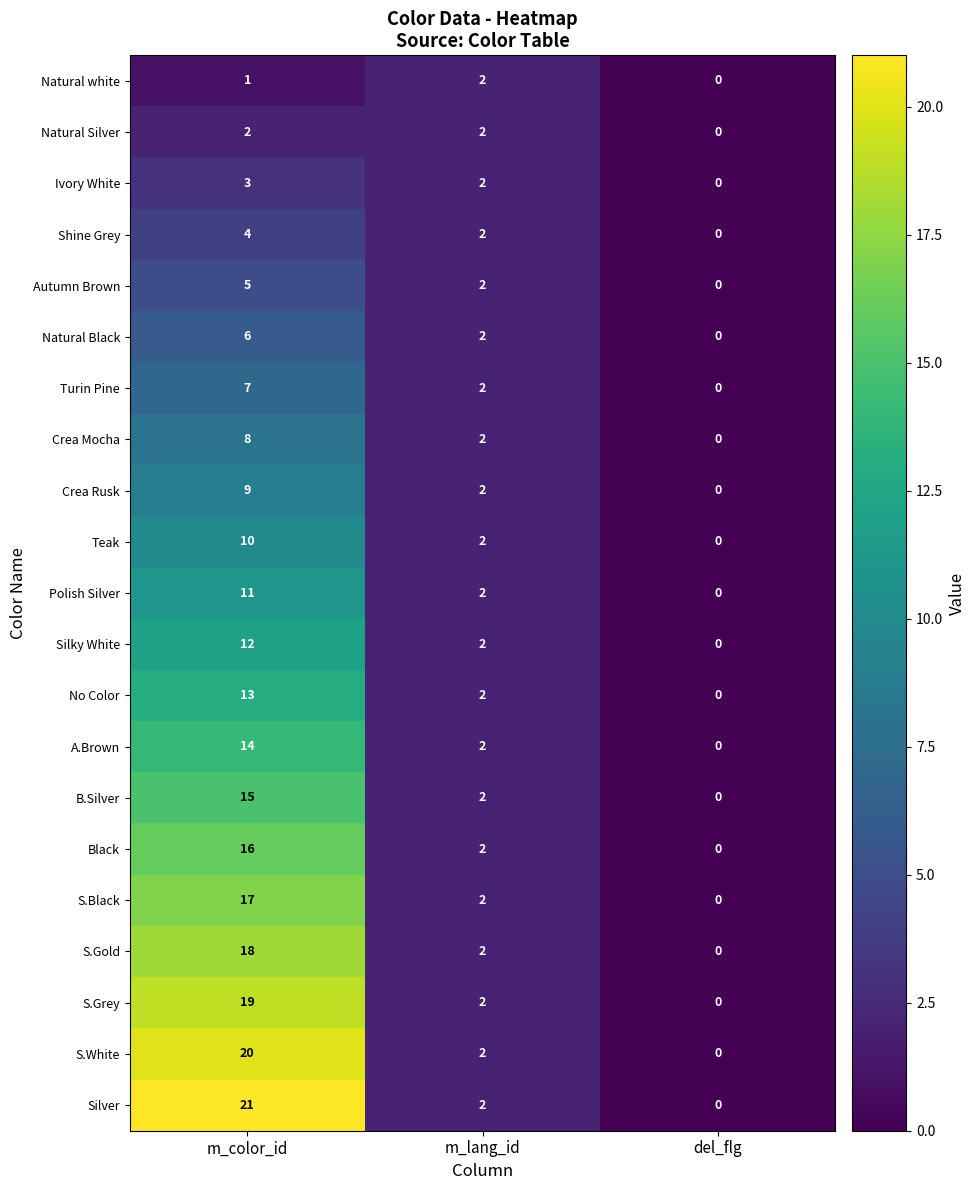

What is the difference between the maximum and minimum values in the Teak series?

10